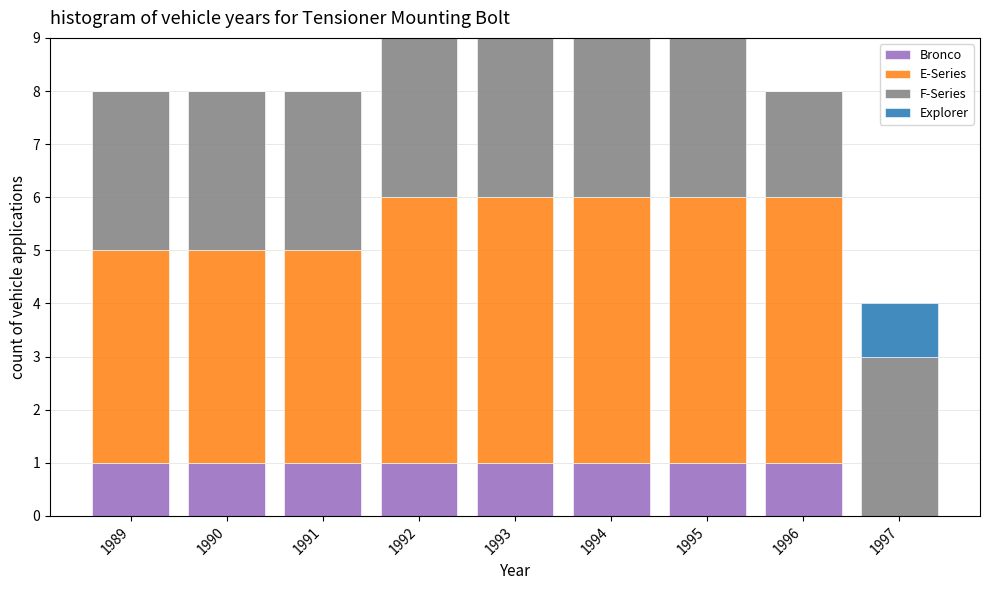

True or false: Bronco has a value of 0 at 1995.

False